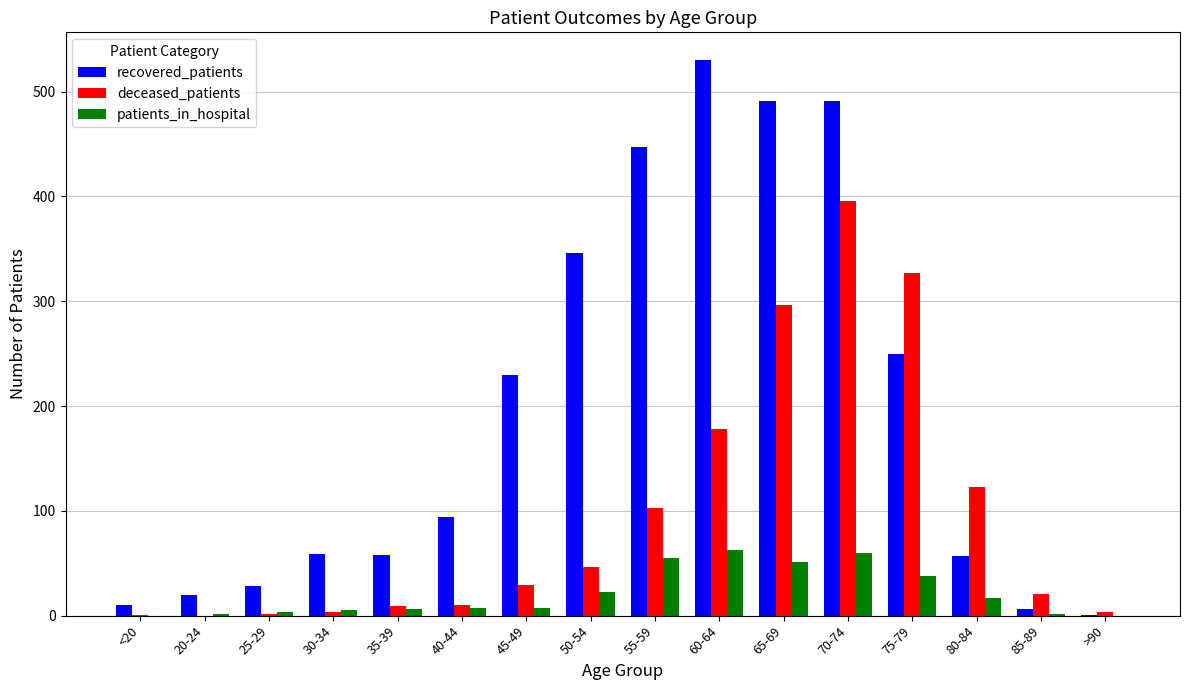

What is the greatest value displayed?

530